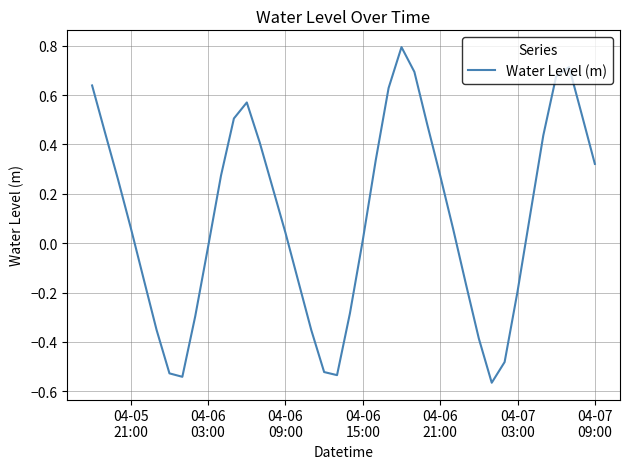

What is the difference between the maximum and minimum values?

1.4